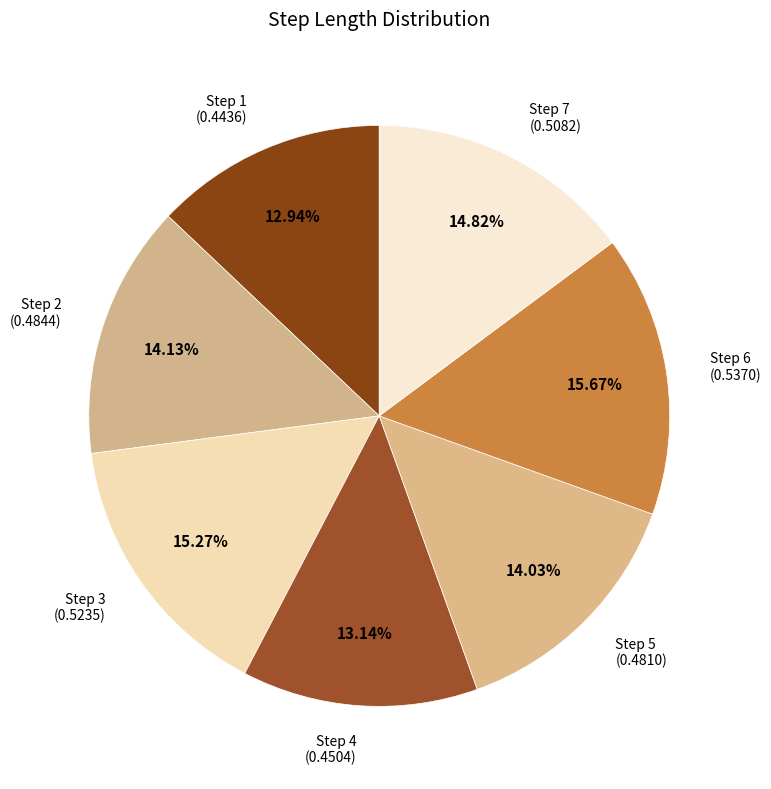

Does Step 6 represent more than half of the total?

No